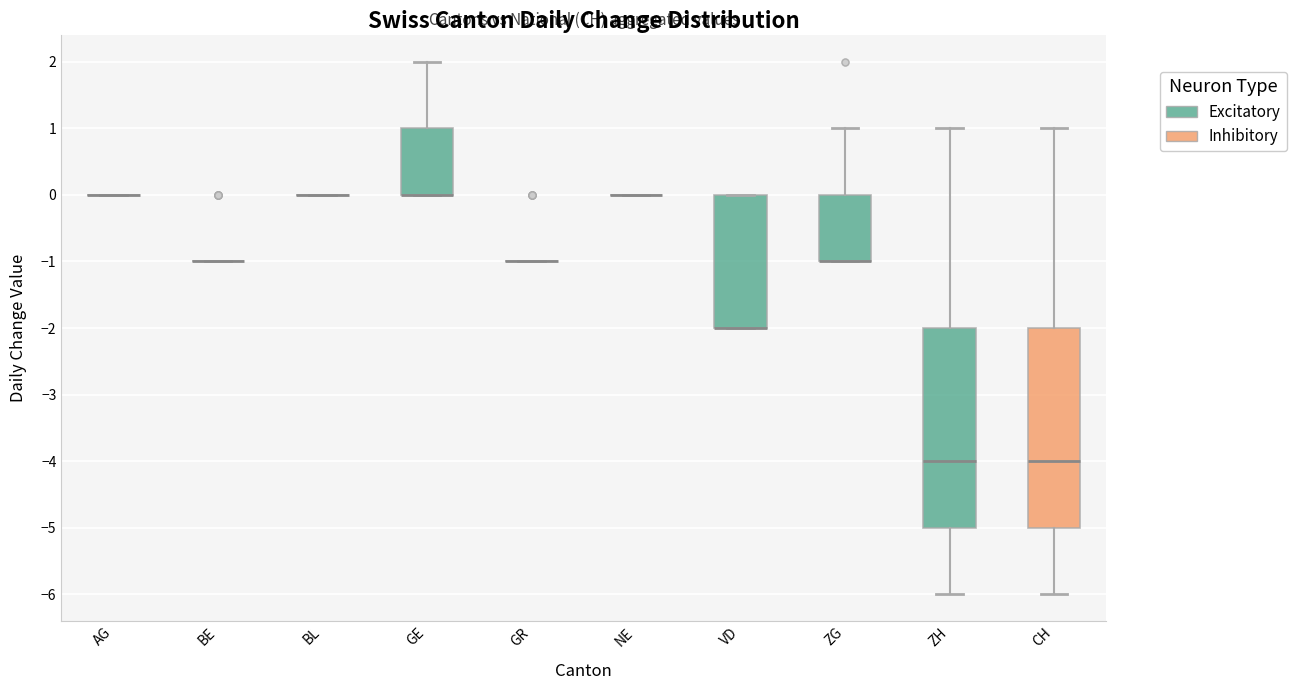

Where does the upper whisker of the box for CH end on the y-axis? The values are not printed on the chart, so give them approximately, as read against the axis.

1